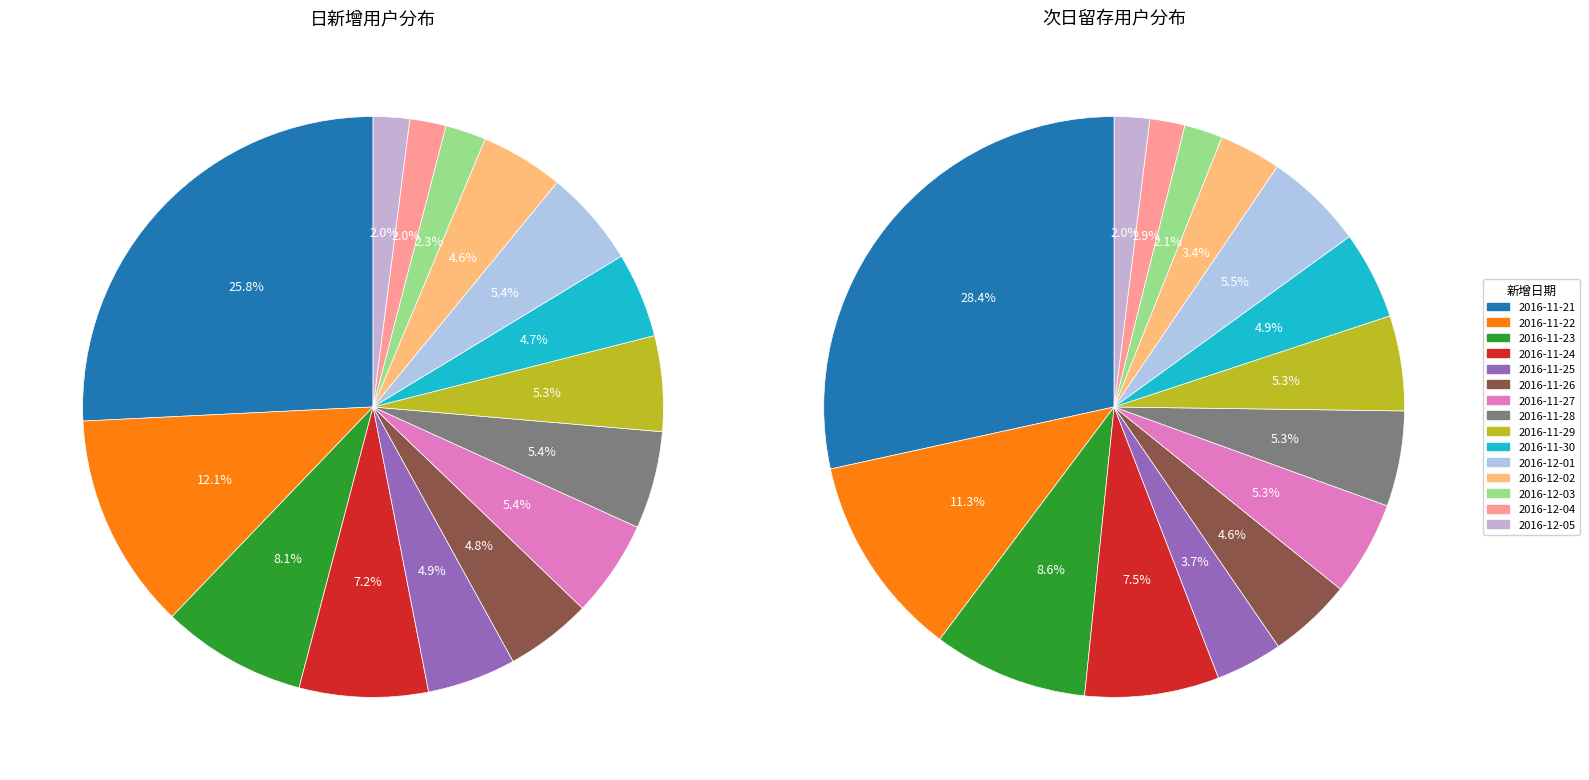

How many slices are in this pie chart?

15